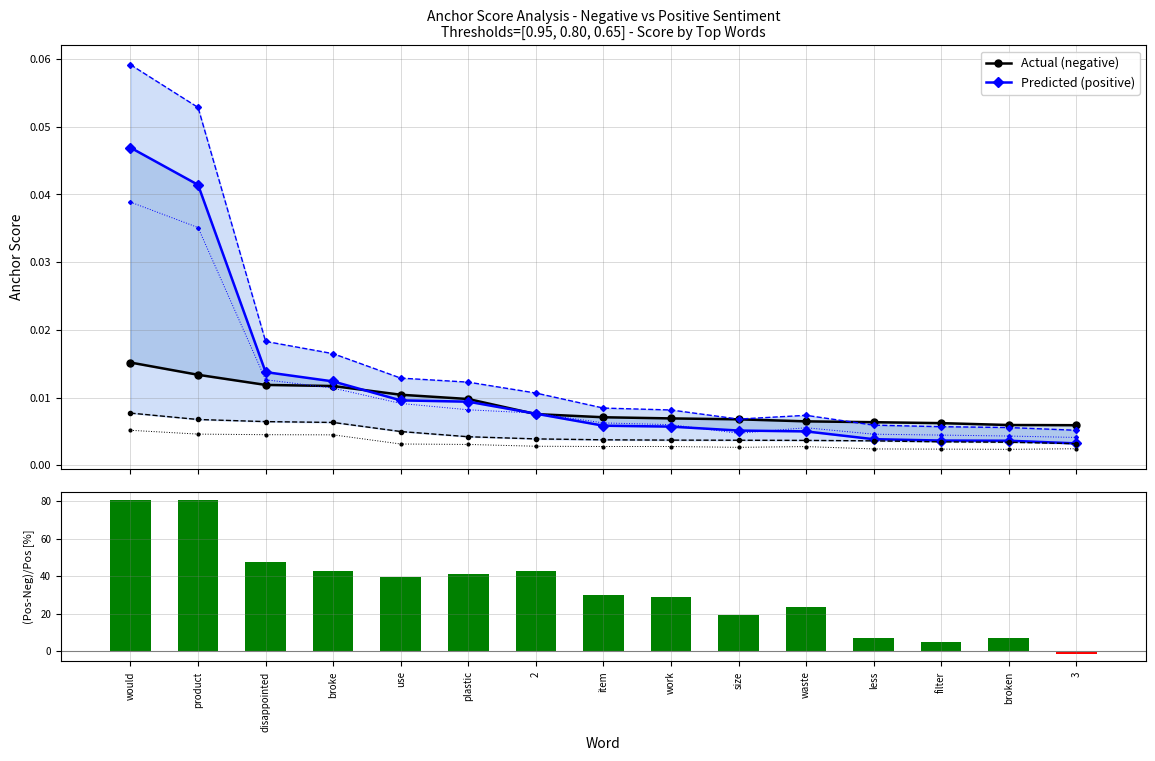

Rank the series by their maximum value, from highest to lowest.

(Pos-Neg)/Pos [%], Predicted (positive), Actual (negative)